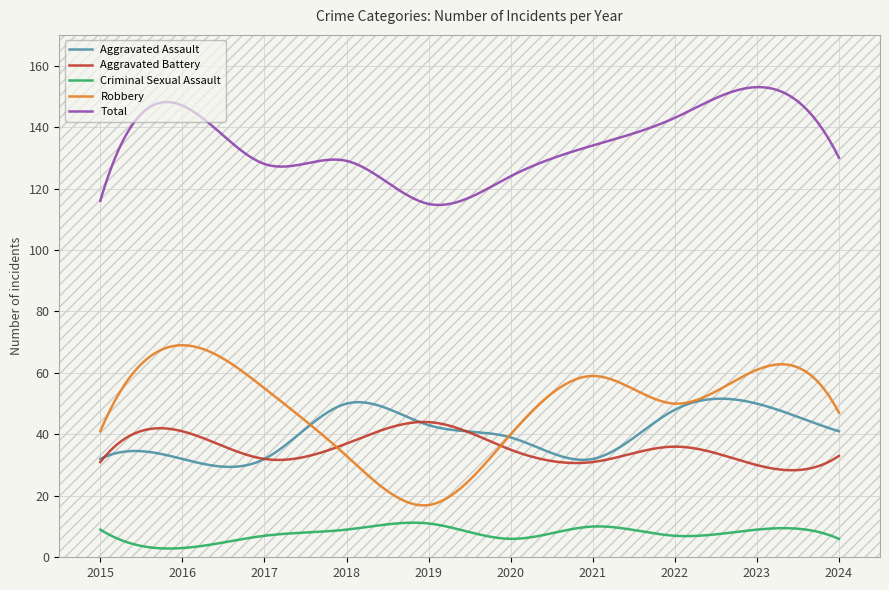

True or false: Aggravated Battery has more than 2 interior local peaks.

True